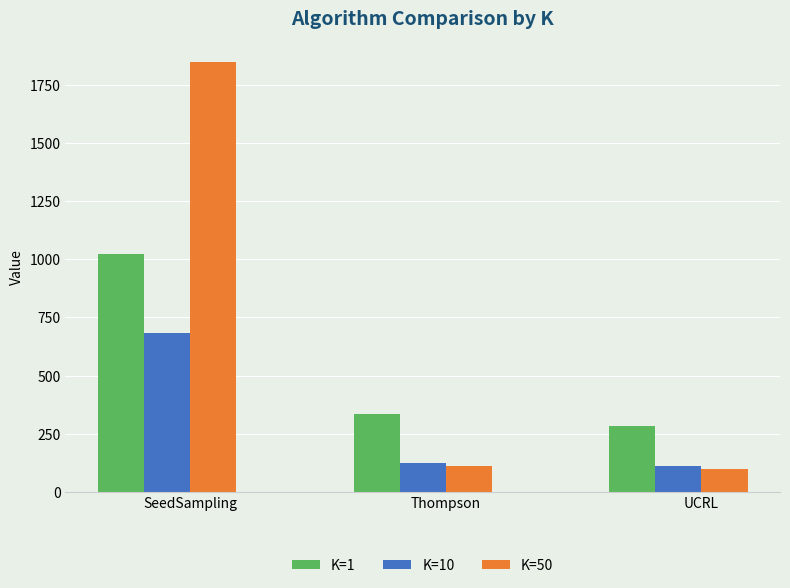

At which label is K=1 closest to 652?

Thompson